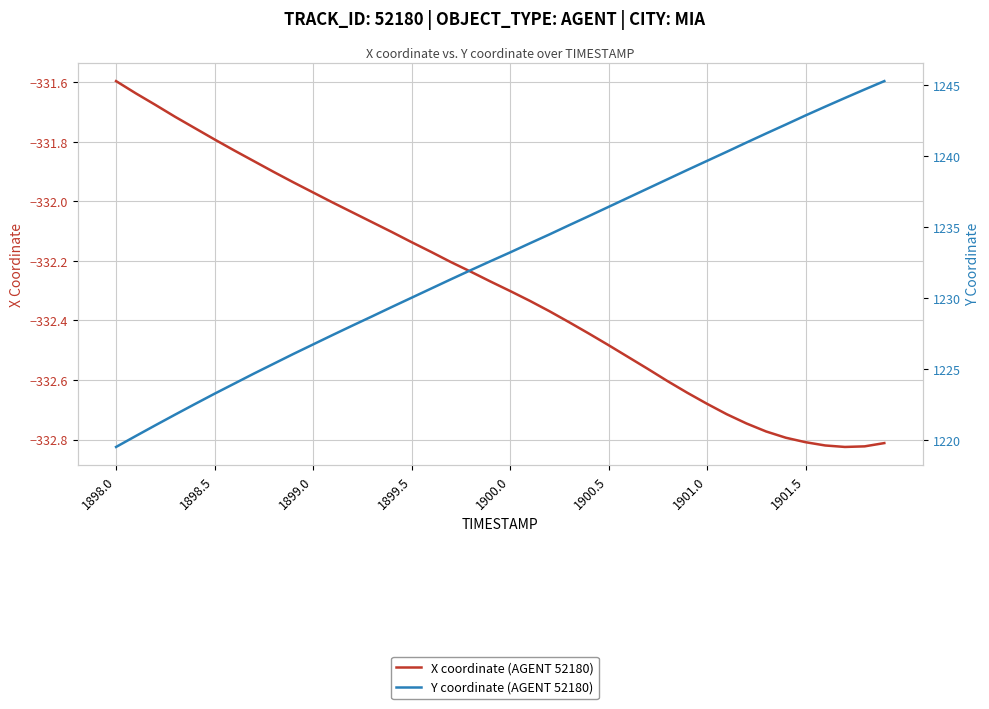

What is the minimum value shown in the chart?

-332.8